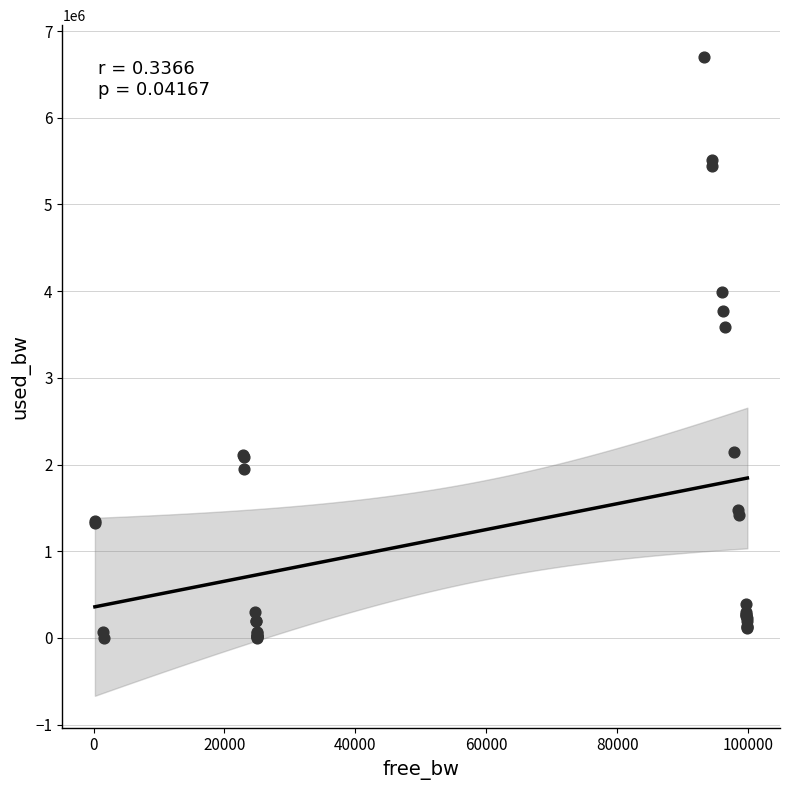

What Y value in the scatter plot is closest to 3349990?

3587579.6